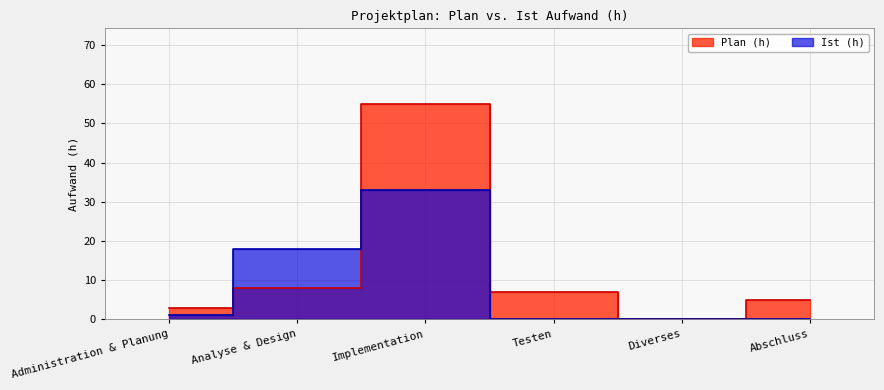

What is the label of the 6th point from the right?

Administration & Planung